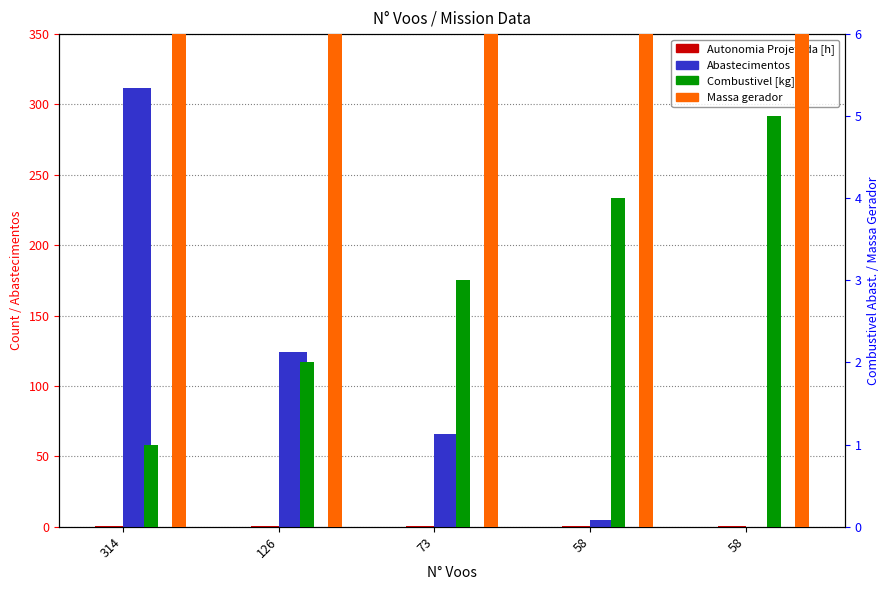

Count the Combustivel [kg] values in the range 2 to 4.

3